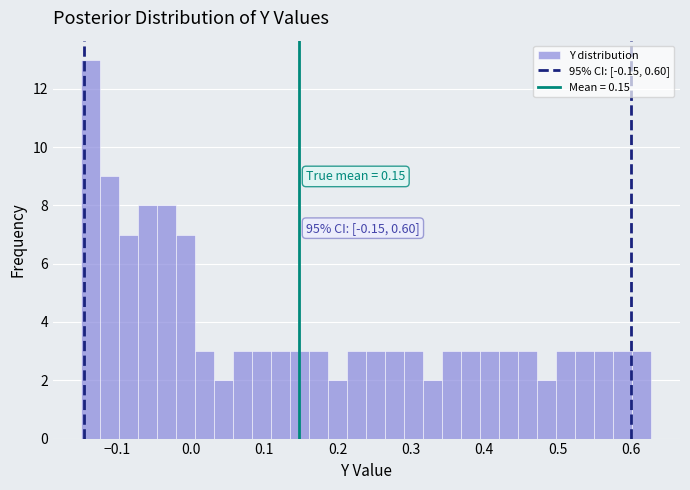

Around what value on the x-axis is the tallest bar? Give the approximate position of its centre, as read against the axis.

-0.14